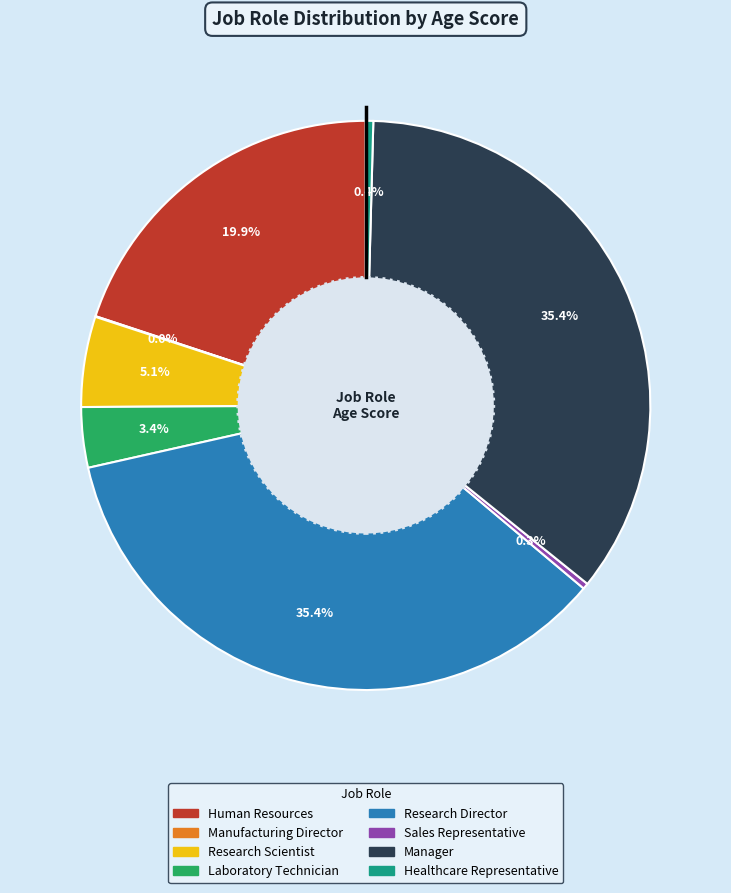

Do Healthcare Representative and Laboratory Technician together represent more than half of the pie?

No